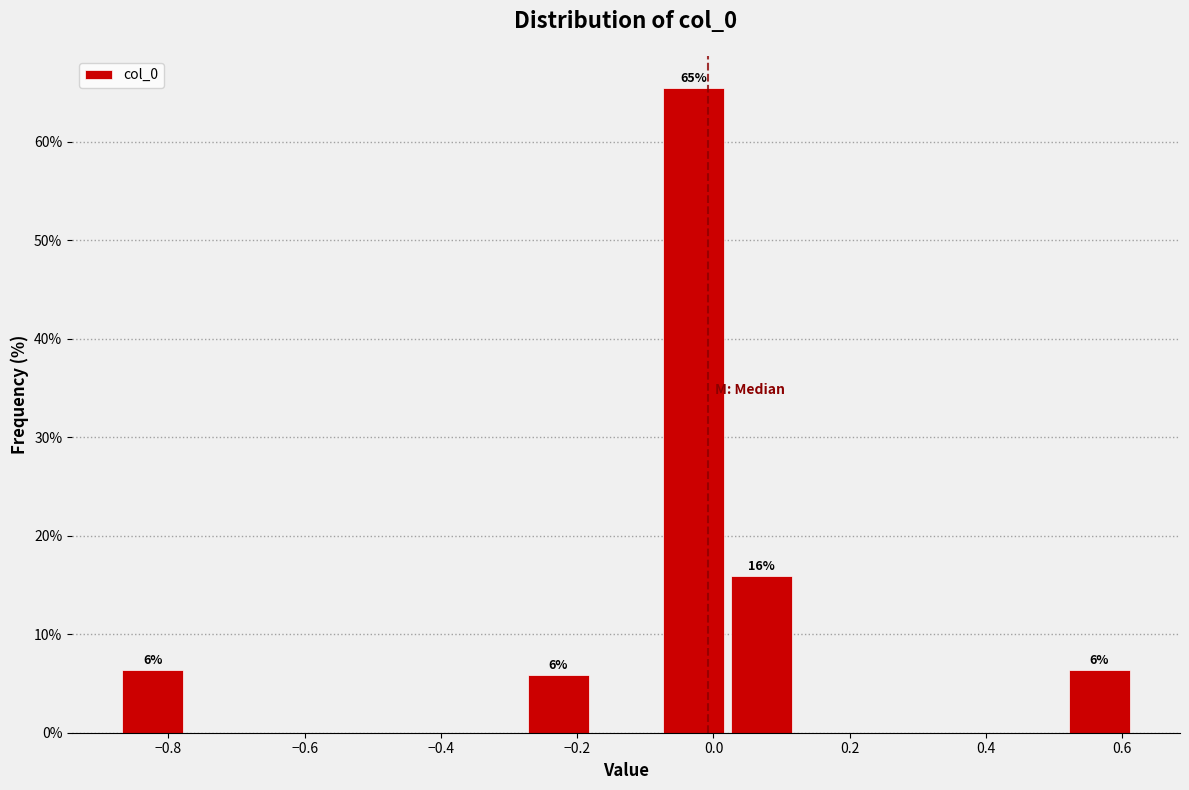

Over which range of the x-axis is the bar tallest?

-0.08 to 0.02